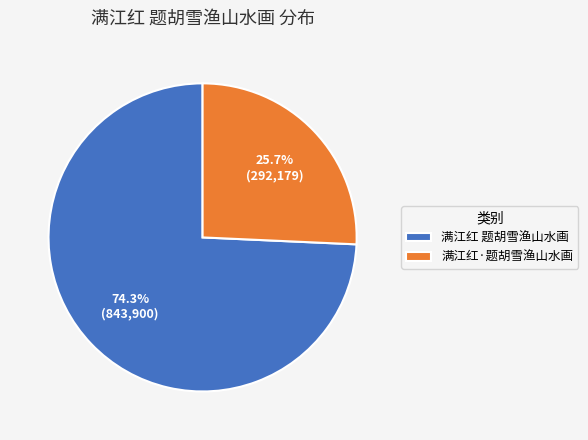

How many slices are in this pie chart?

2